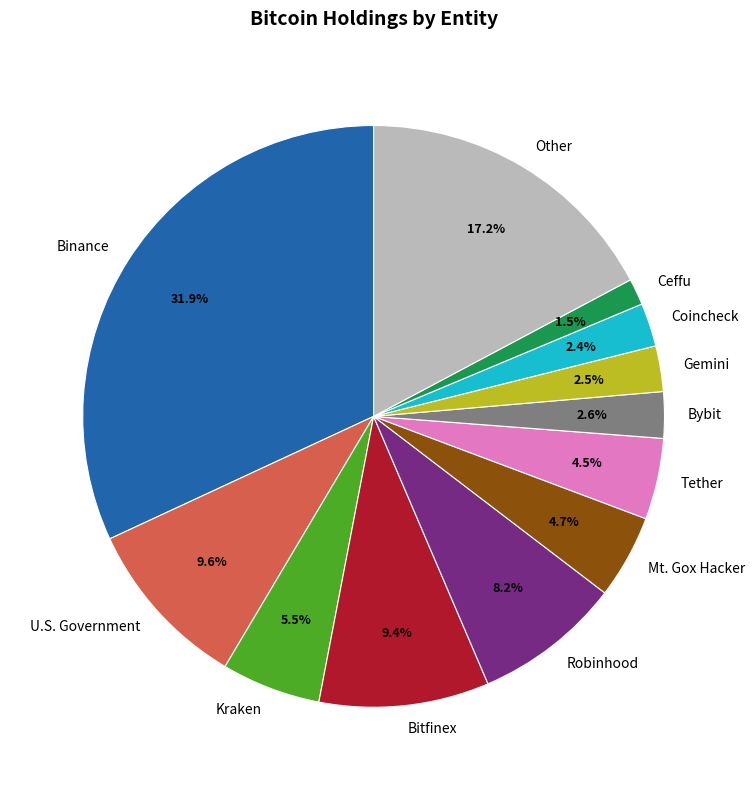

Count the number of slices in the pie.

12